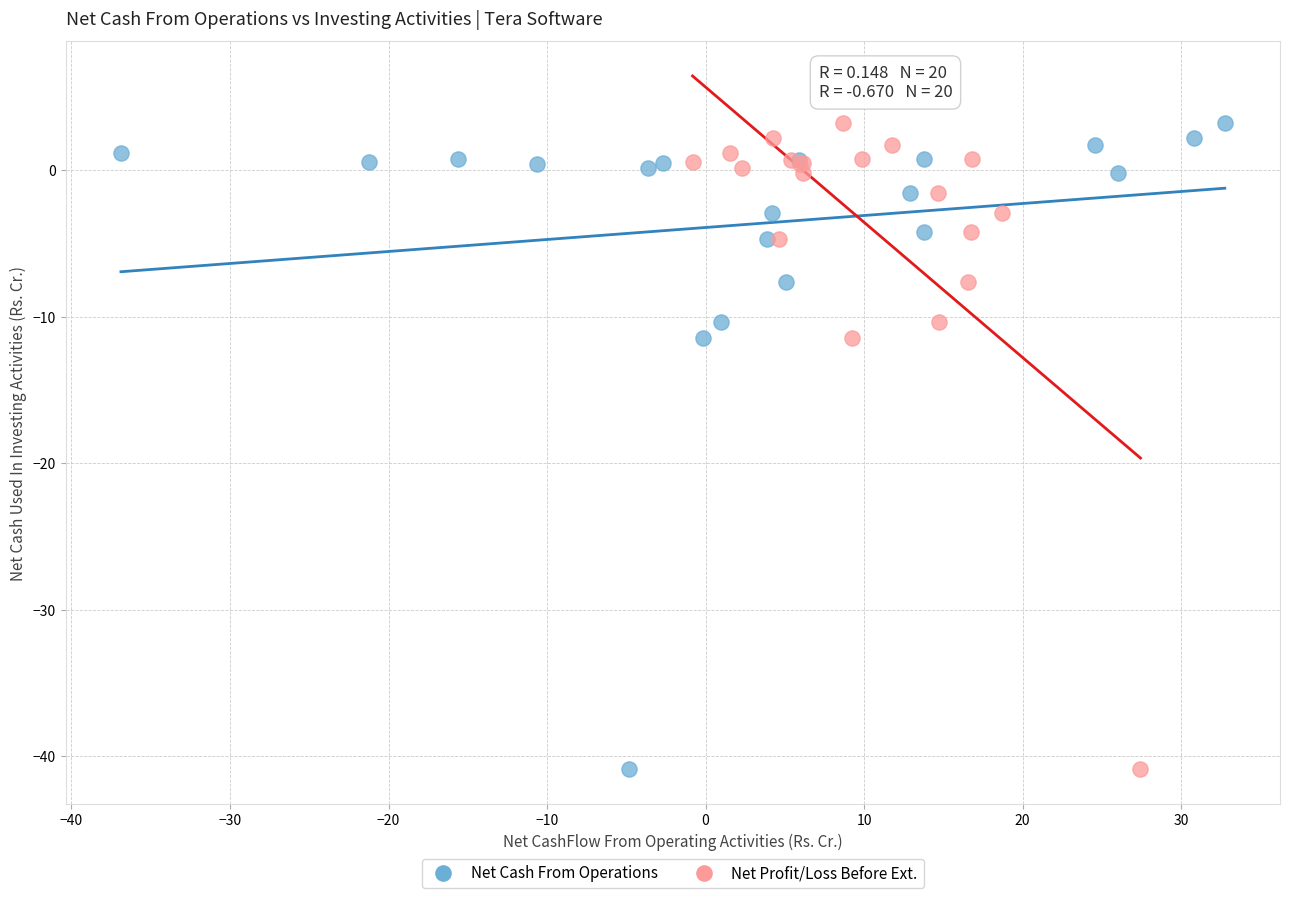

What are all the series names shown in the legend?

Net Cash From Operations, Net Profit/Loss Before Ext.